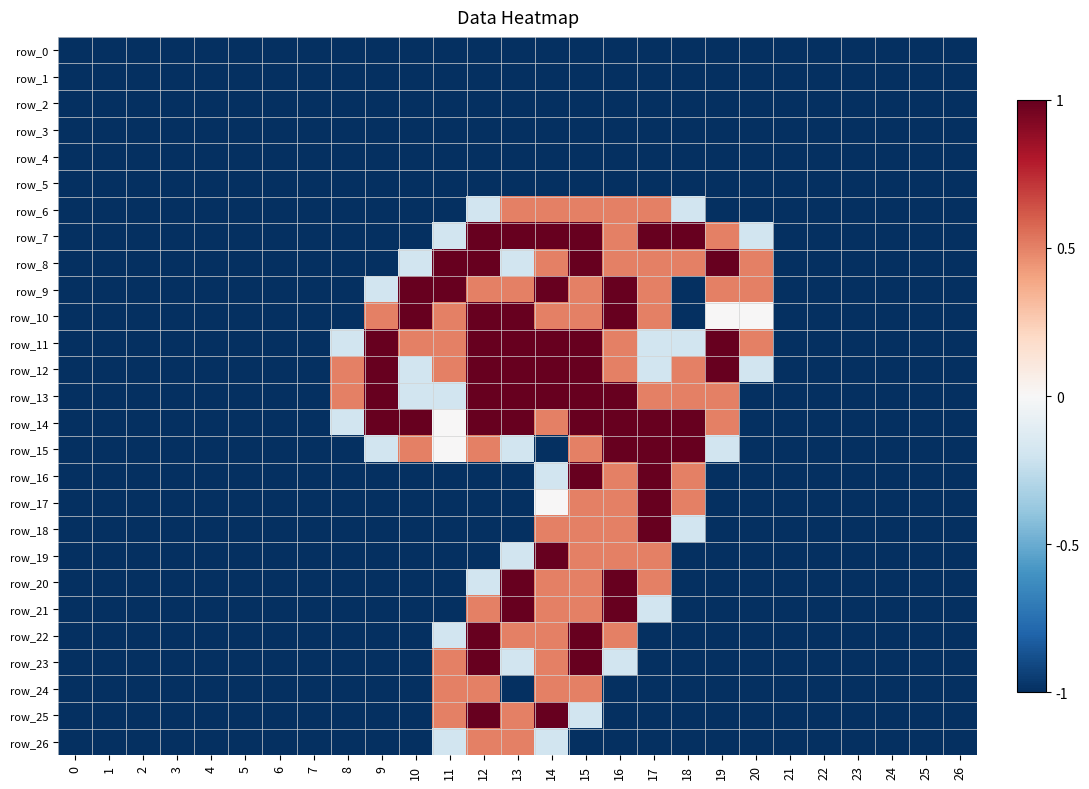

What is the maximum value for row_19?

1.0